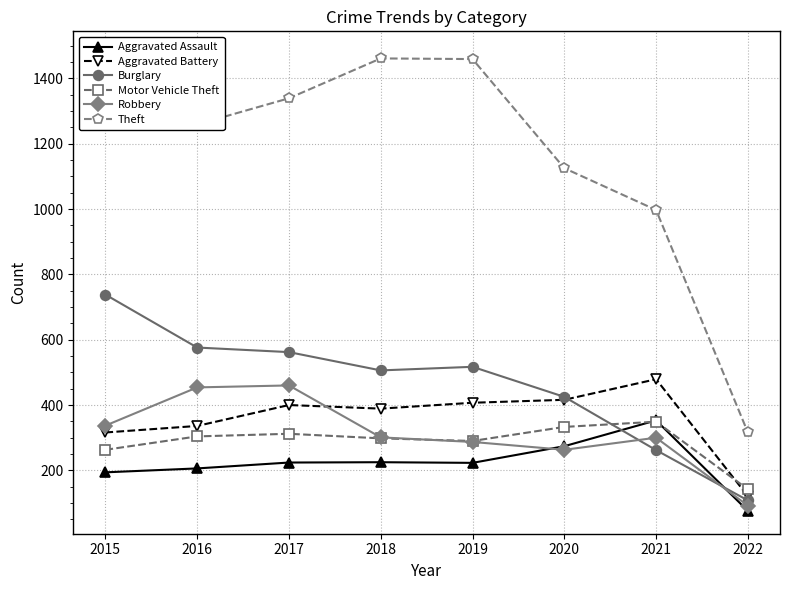

List the labels in order of Aggravated Battery value, largest first.

2021, 2020, 2019, 2017, 2018, 2016, 2015, 2022